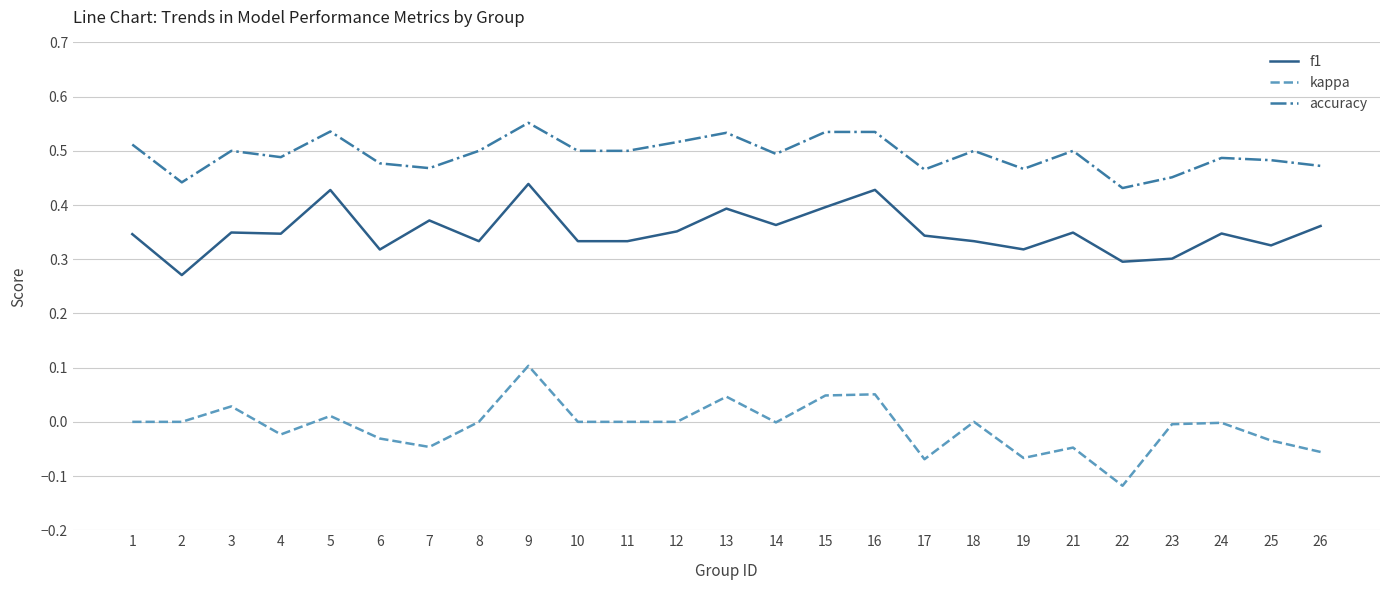

What is the sum of the f1 values at 10 and 5?

0.8